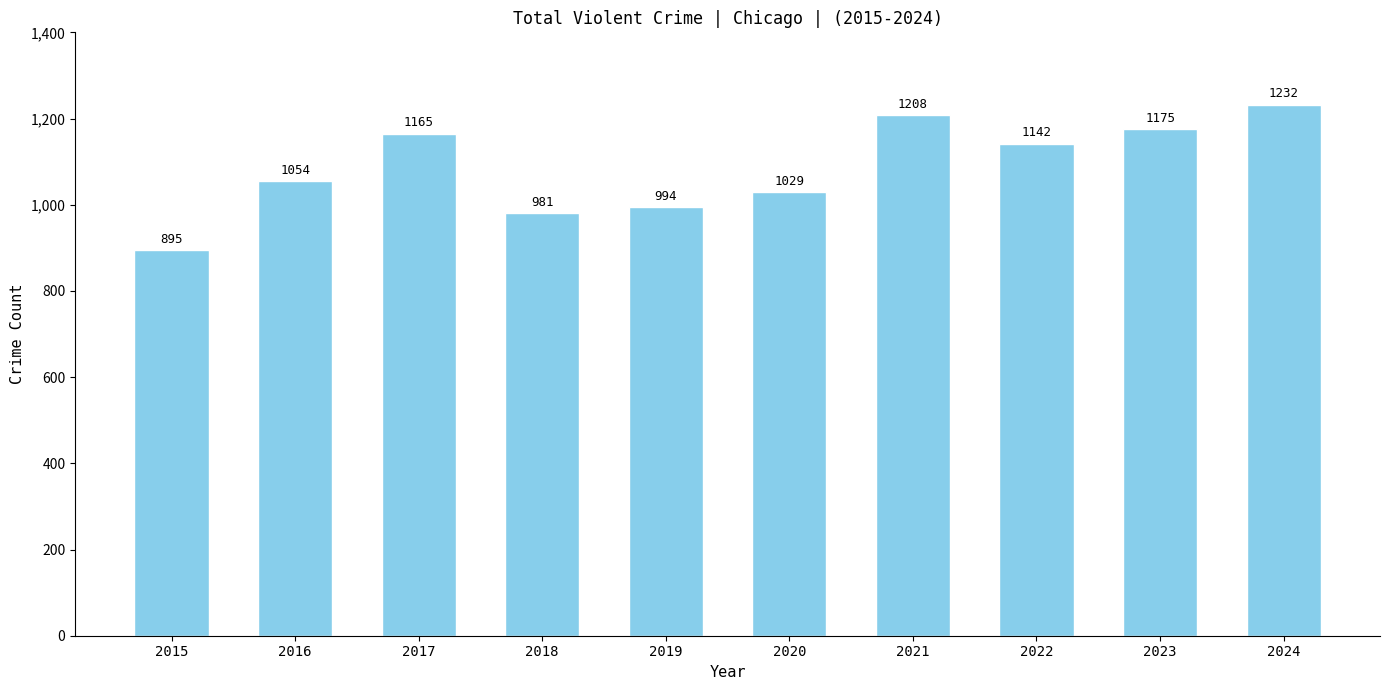

What is the average value?

1088